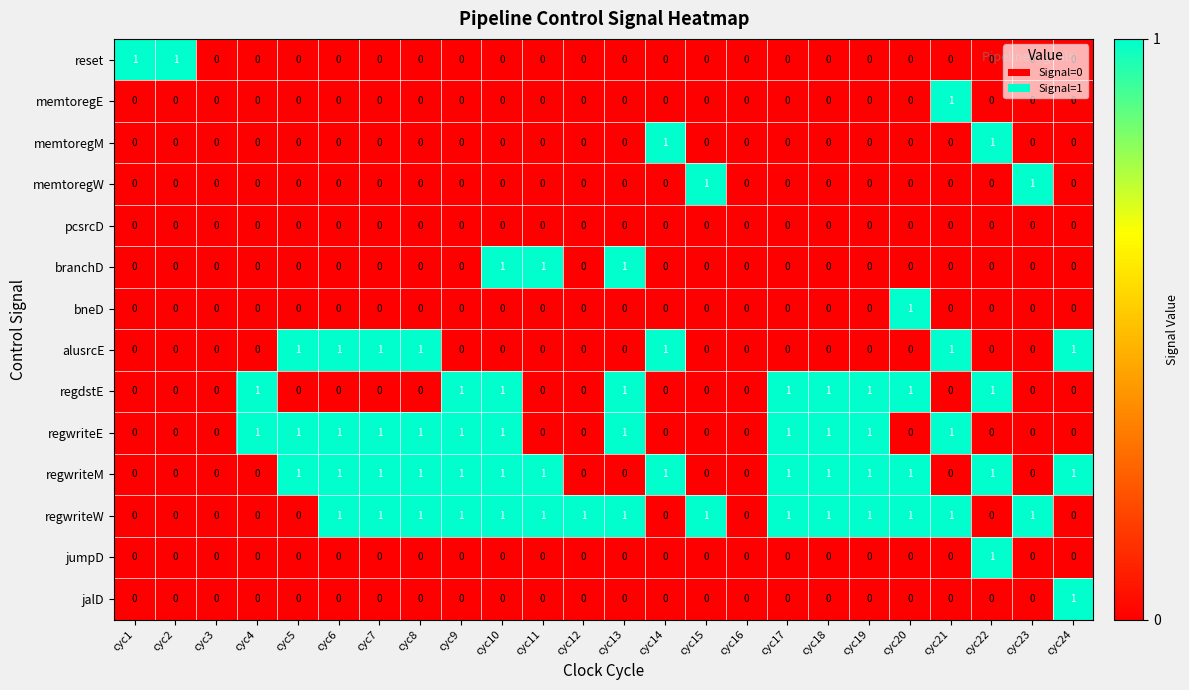

Count the number of categories in the chart.

24